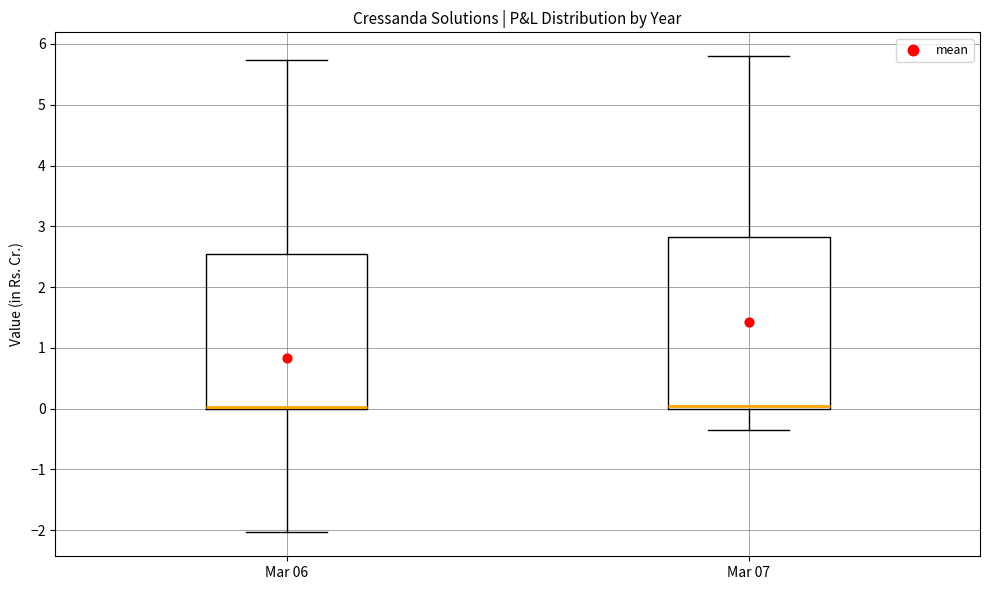

Where does the lower whisker of the box for Mar 07 end on the y-axis? The values are not printed on the chart, so give them approximately, as read against the axis.

-0.3